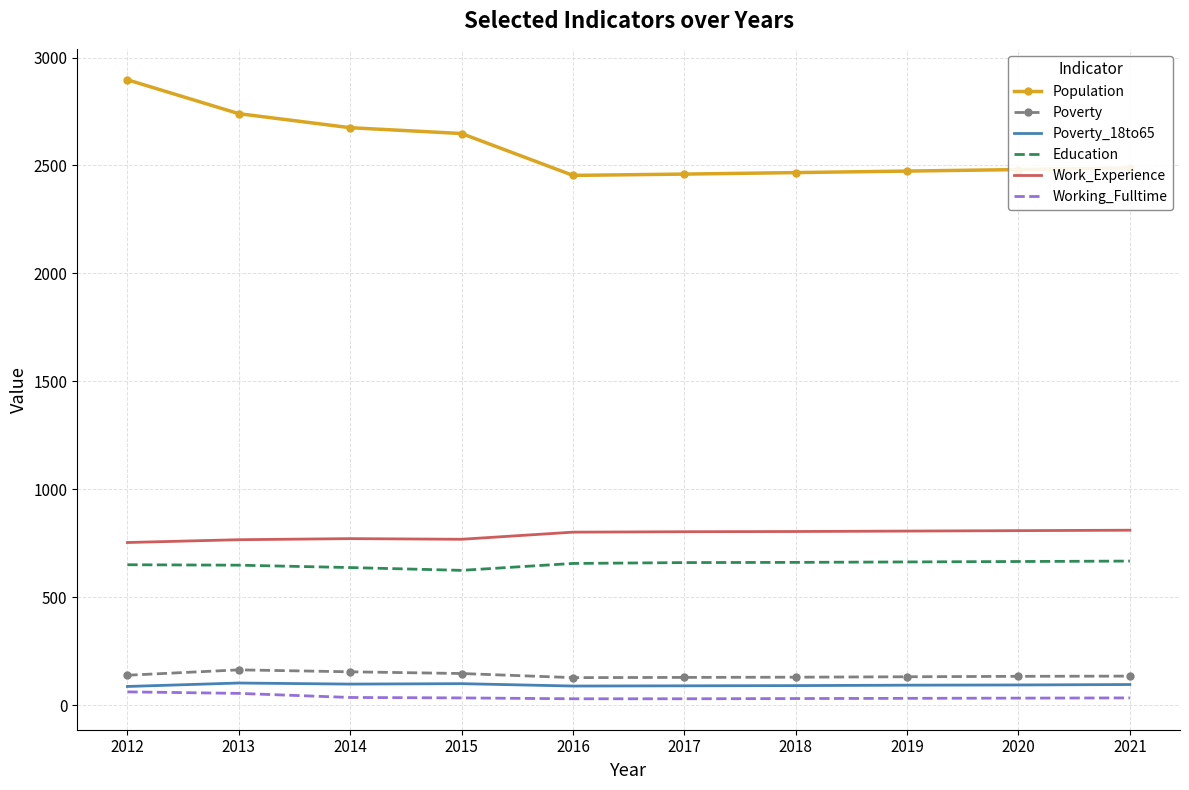

What is the maximum value shown in the chart?

2897